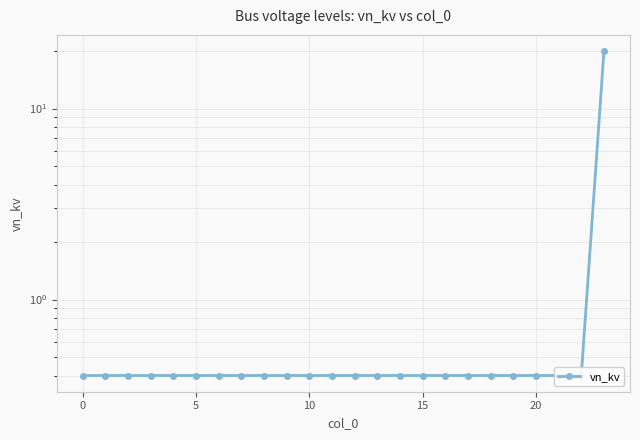

The chart shows a value of 0.7 at 16. True or false?

False